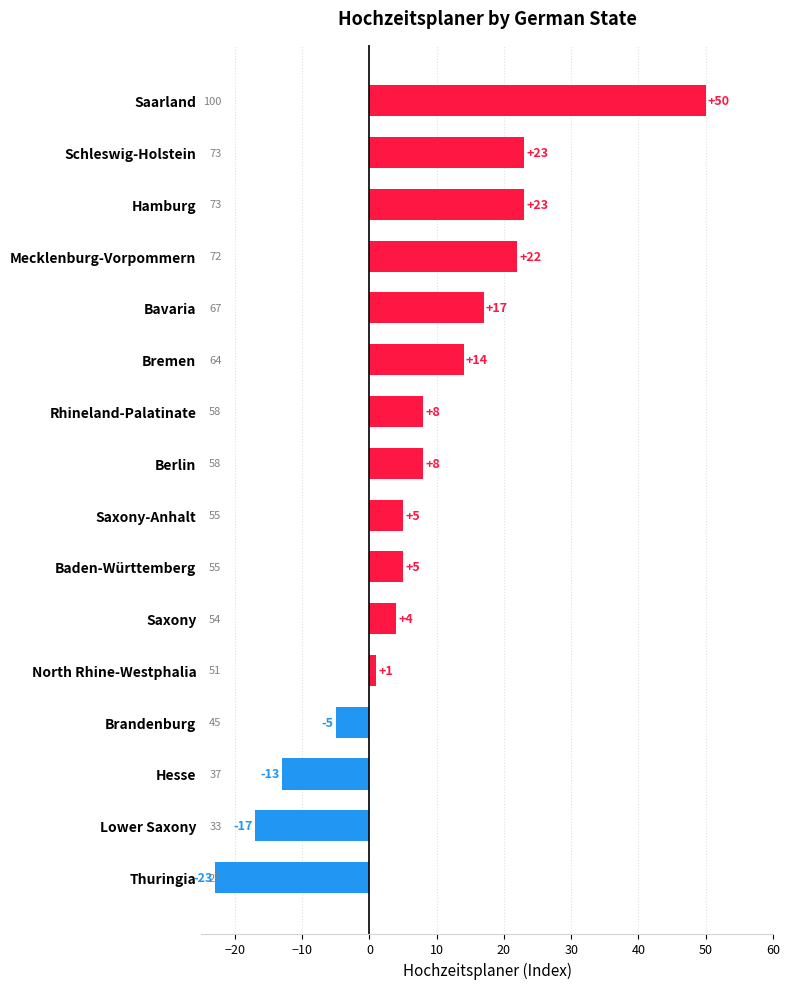

What is the difference between the maximum and minimum values?

73